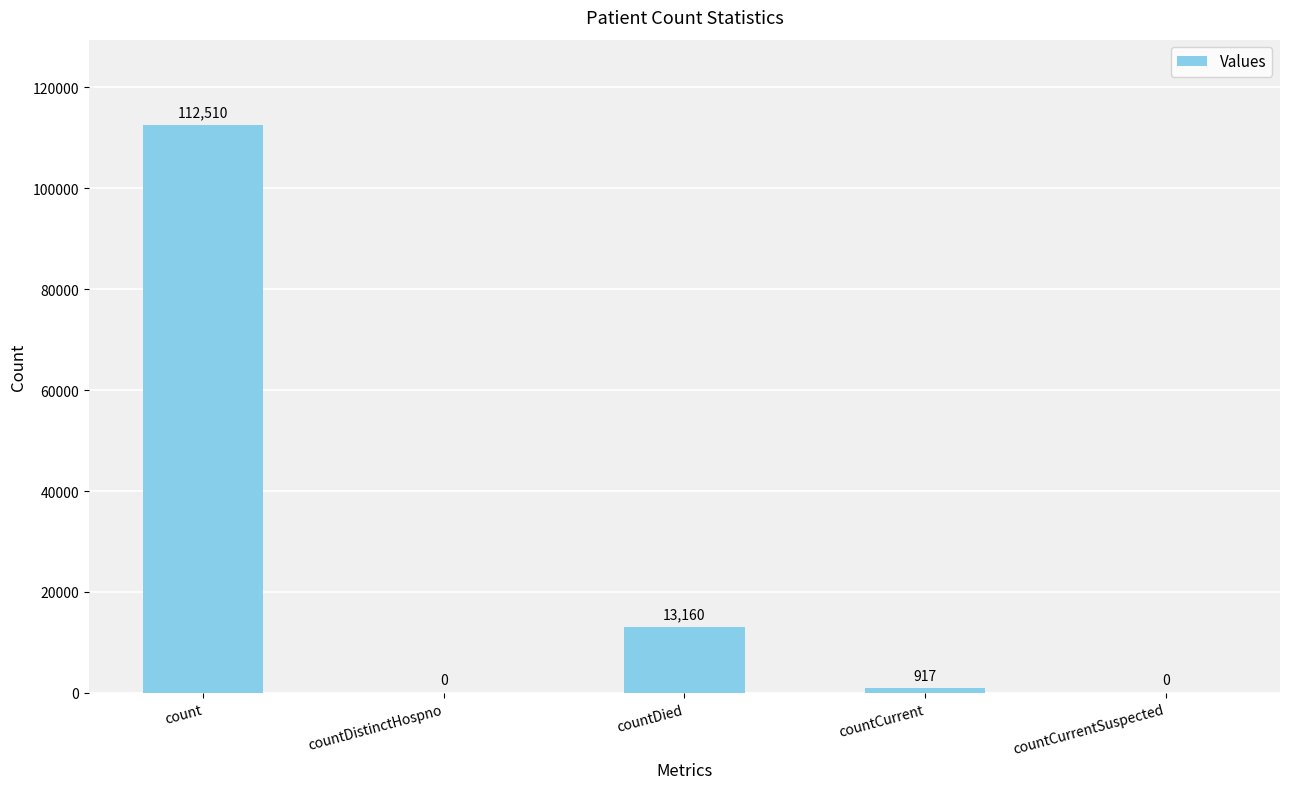

What is the sum of all values?

126587